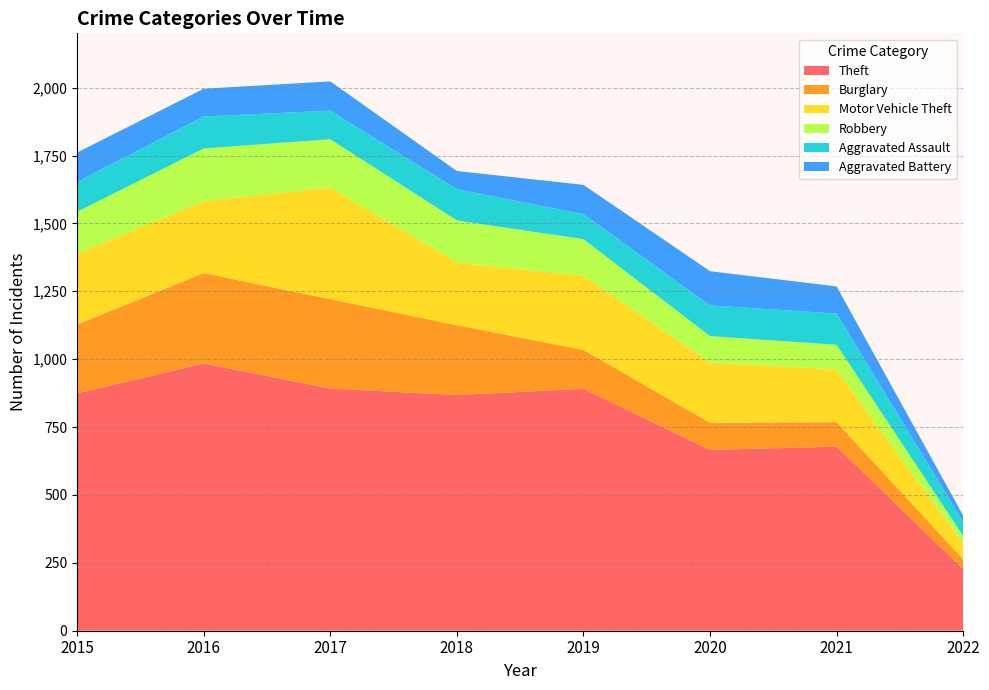

Reading right to left, what are all the values shown in this chart?

Theft: 2022=227	2021=678	2020=666	2019=891	2018=868	2017=892	2016=984	2015=874
Burglary: 2022=36	2021=90	2020=100	2019=143	2018=257	2017=329	2016=333	2015=254
Motor Vehicle Theft: 2022=56	2021=194	2020=222	2019=273	2018=231	2017=411	2016=265	2015=261
Robbery: 2022=30	2021=91	2020=97	2019=135	2018=155	2017=178	2016=194	2015=154
Aggravated Assault: 2022=52	2021=115	2020=113	2019=92	2018=115	2017=105	2016=118	2015=110
Aggravated Battery: 2022=23	2021=100	2020=126	2019=108	2018=67	2017=108	2016=102	2015=108